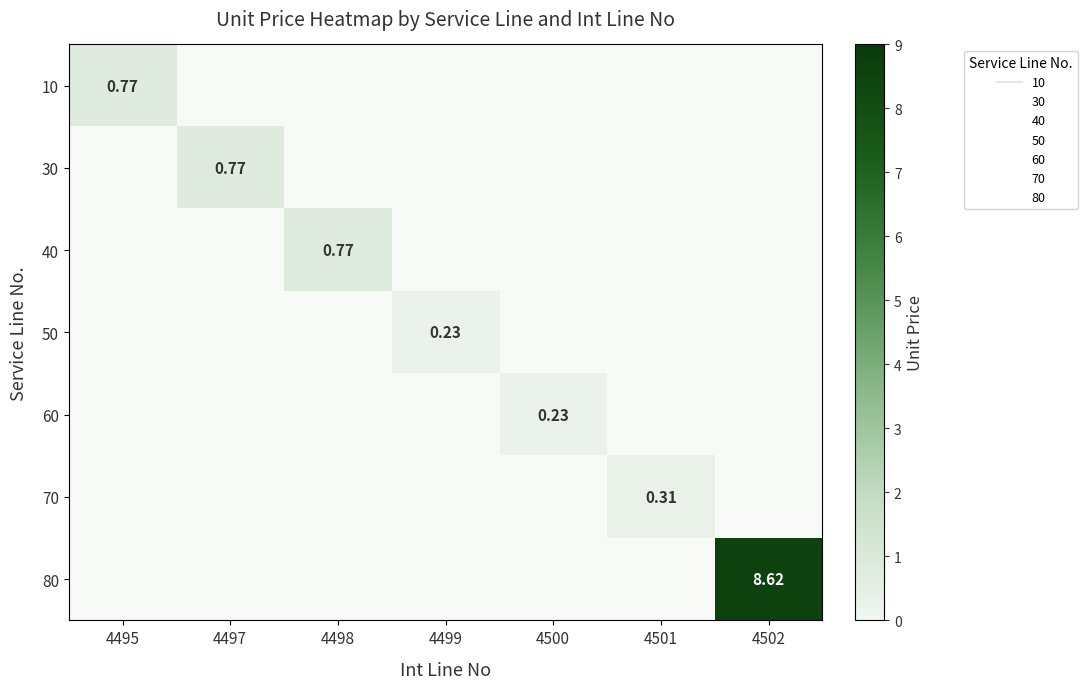

At how many categories does at least one series exceed 3?

1